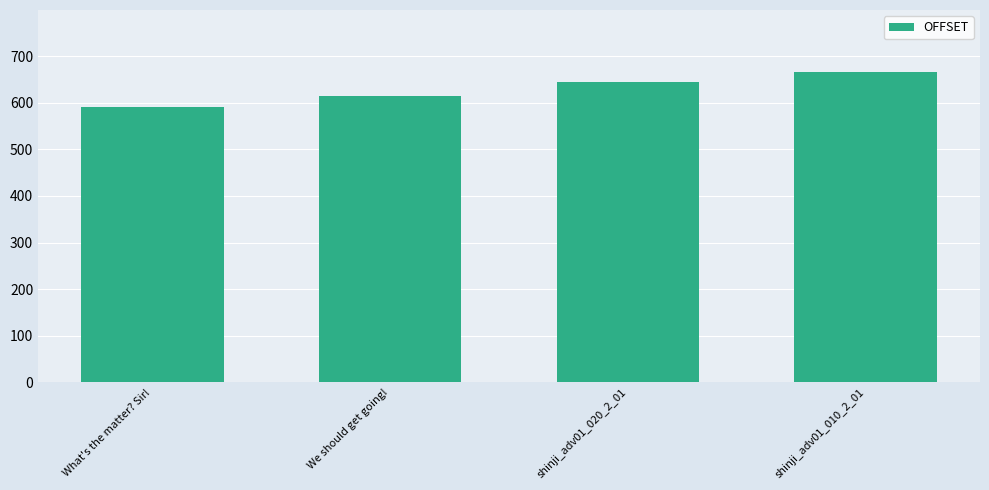

At which label is the value closest to 628?

We should get going!